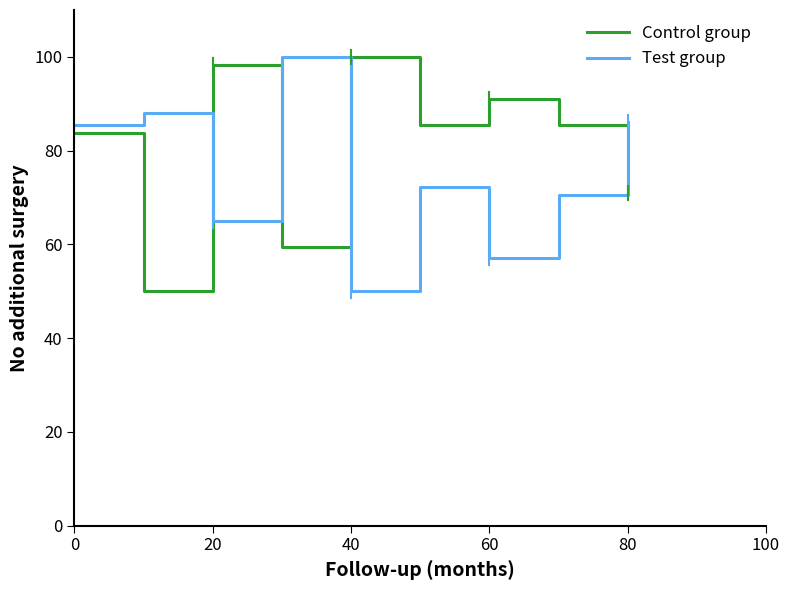

What is the minimum value shown in the chart?

50.0